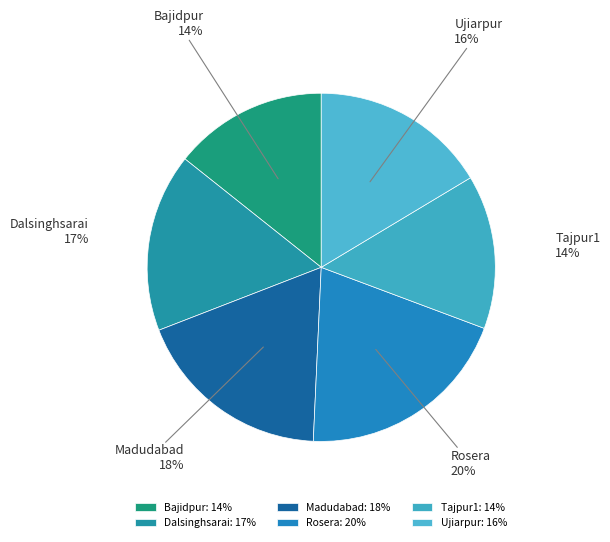

Approximately how many times larger is the value at Tajpur1 compared to Ujiarpur?

0.9